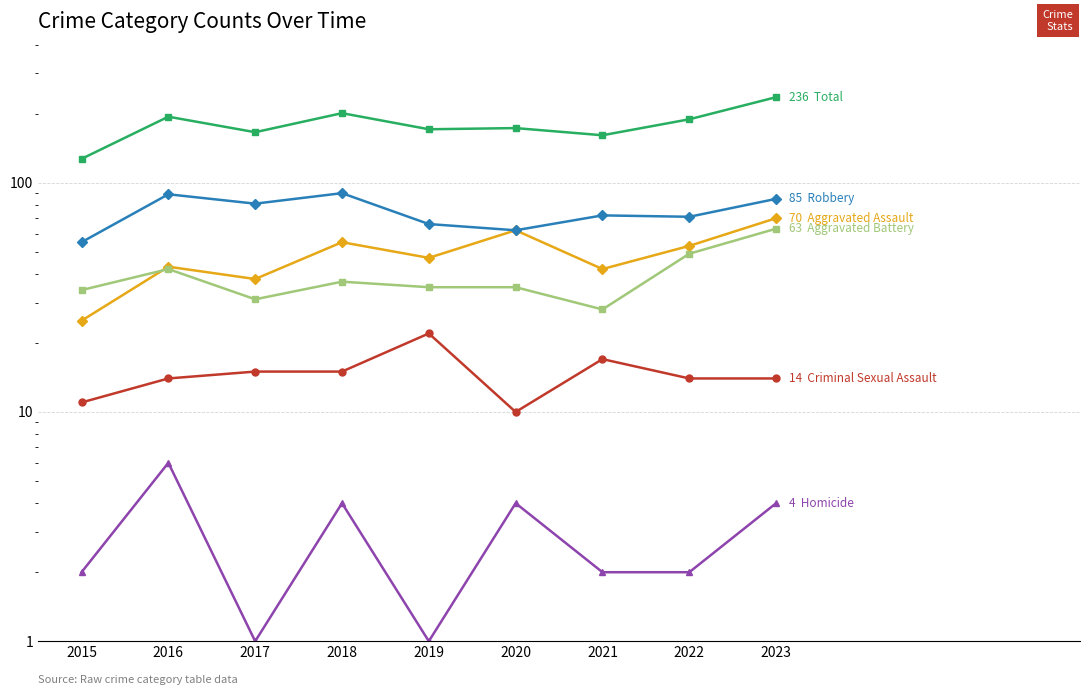

Does the chart have visible grid lines?

Yes